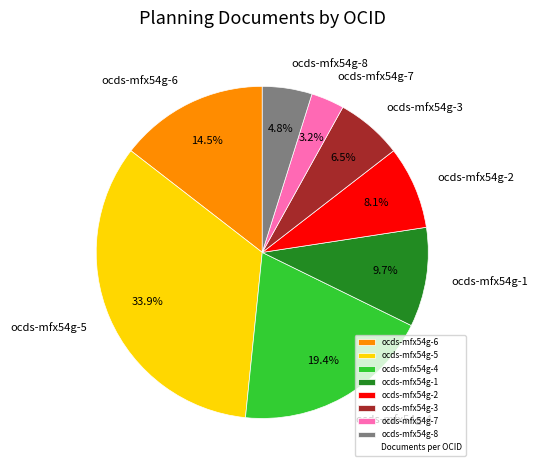

What percentage is NOT represented by ocds-mfx54g-5?

66.1%